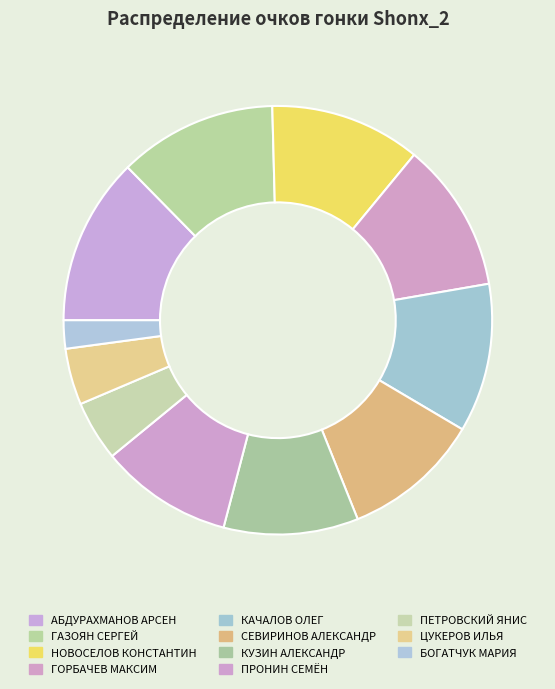

Is the sum of АБДУРАХМАНОВ АРСЕН and ПЕТРОВСКИЙ ЯНИС greater than half?

No